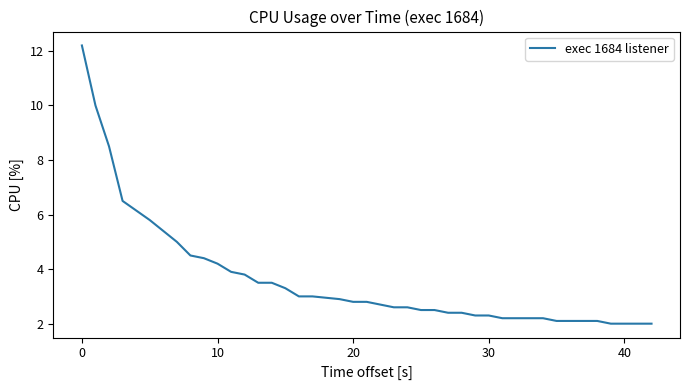

What is the smallest value displayed?

2.0